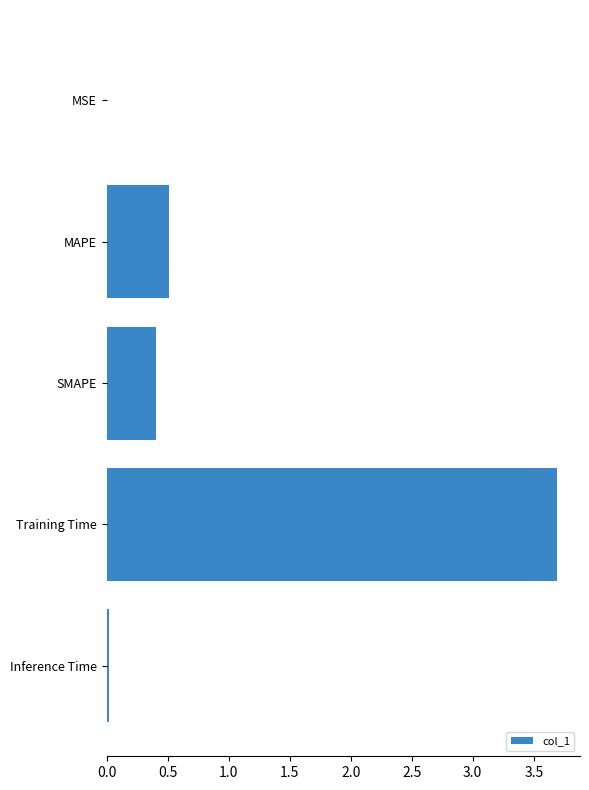

Which has a higher value, MAPE or SMAPE?

MAPE